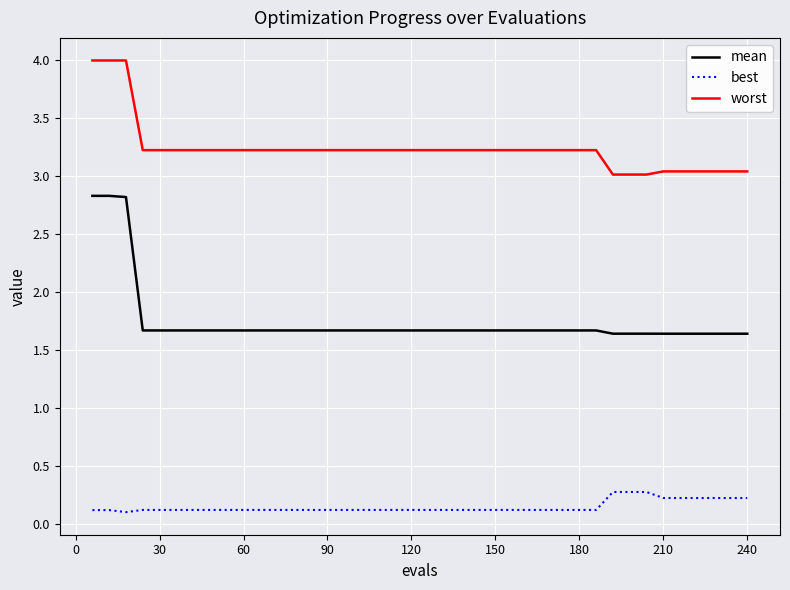

Which series has the largest total across all categories?

worst